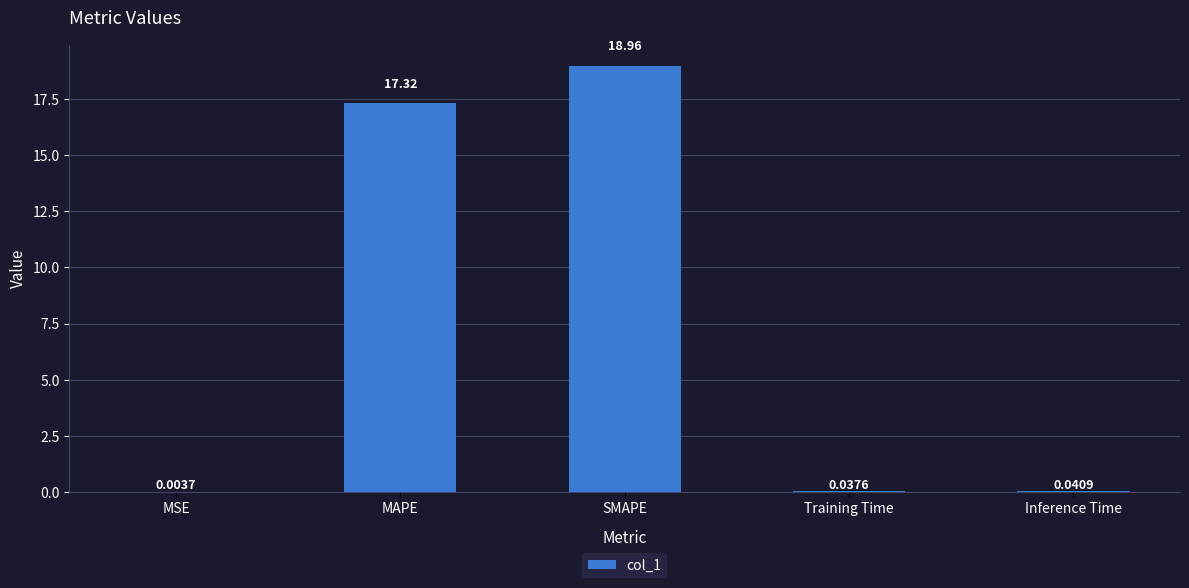

Are the bars horizontal?

No